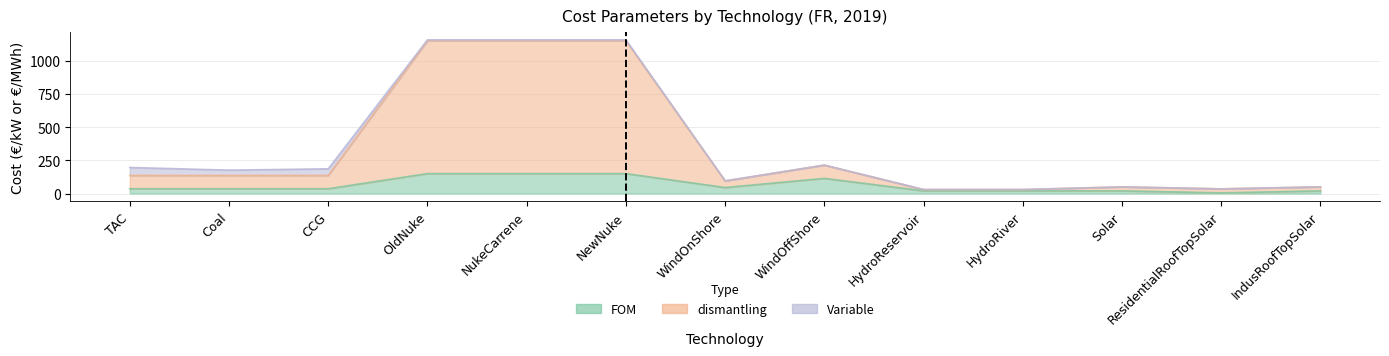

What position from the left is CCG?

3